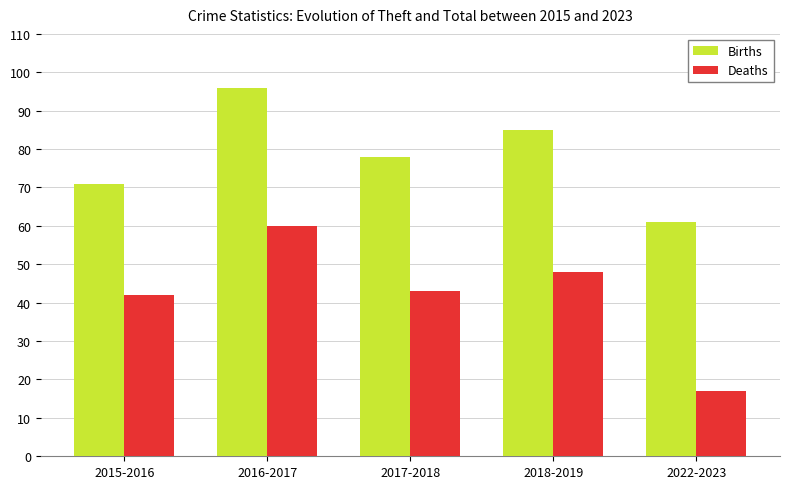

Is it true that Births equals 96 at 2016-2017?

True